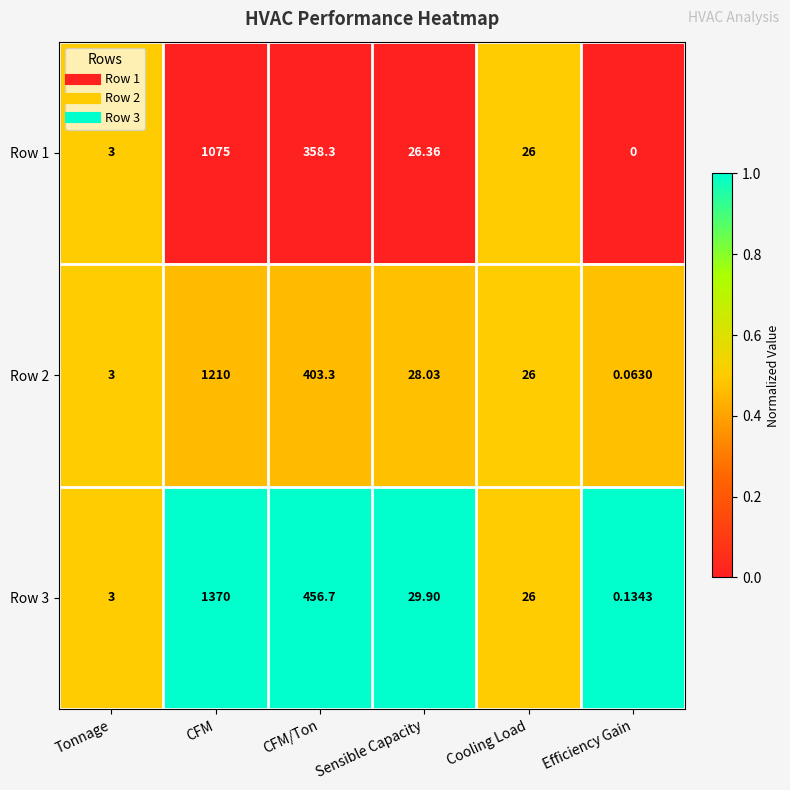

Which category has the highest value in the Row 1 series?

CFM